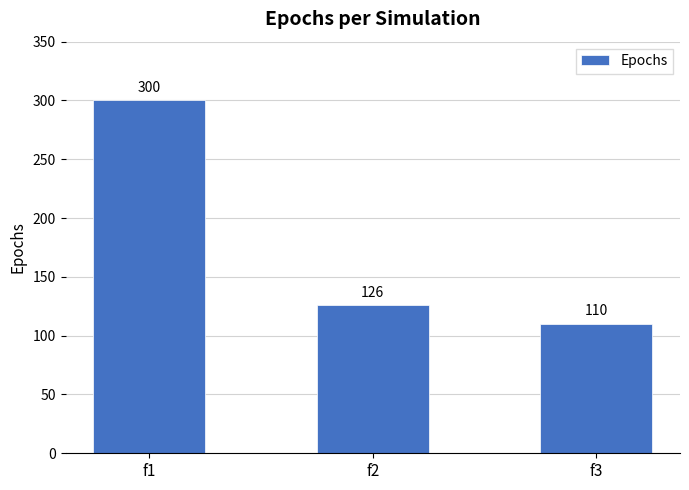

Which label corresponds to the largest value in the chart?

f1